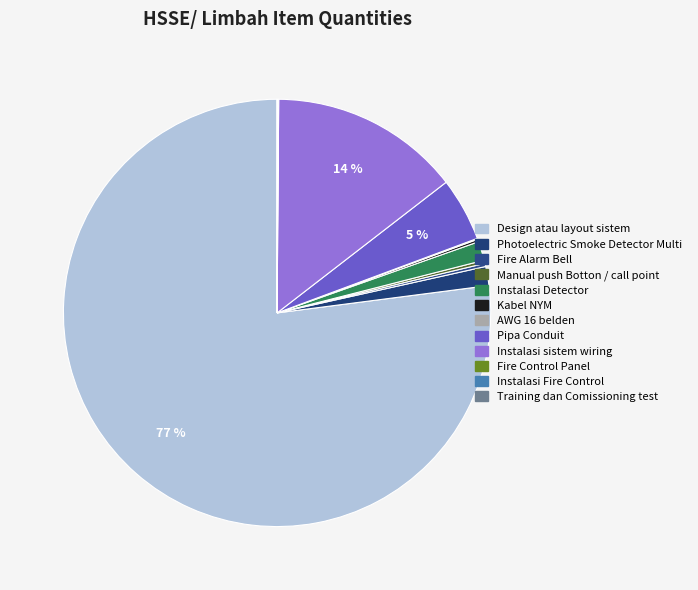

What is the largest slice in the pie chart?

Design atau layout sistem